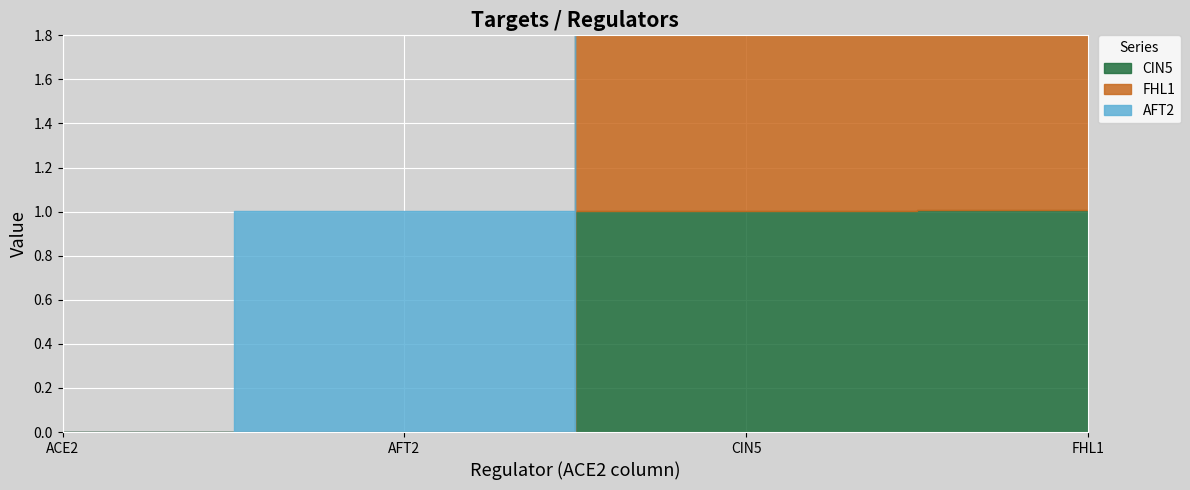

The AFT2 series shows 0.4 at CIN5. True or false?

False